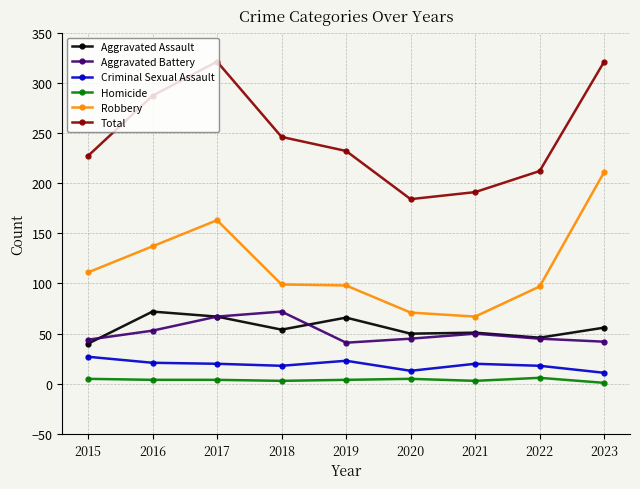

What is the smallest value displayed?

1